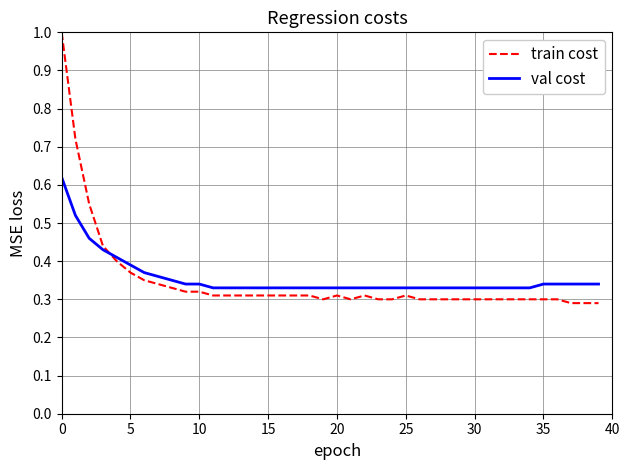

Which series has the largest range (max minus min)?

train cost